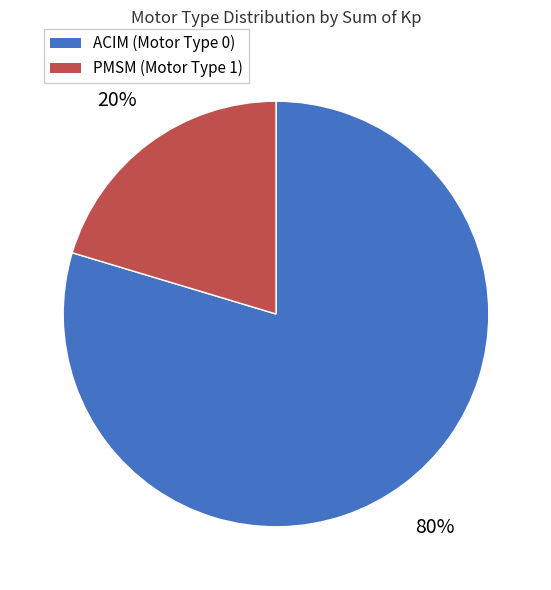

True or false: ACIM (Motor Type 0) accounts for 80% of the total.

True